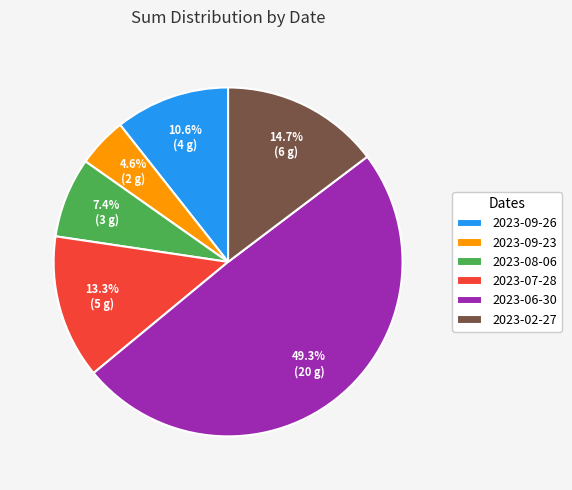

To the nearest percent, what is the combined percentage of 2023-02-27 and 2023-09-23?

19%